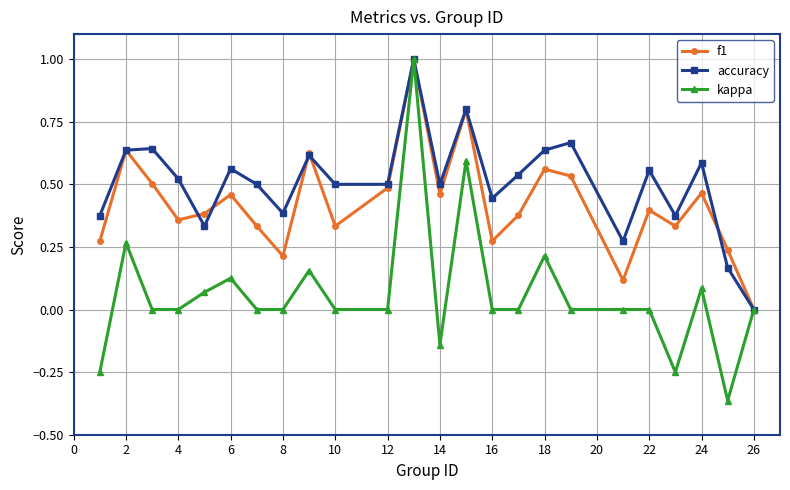

How many interior local peaks does the kappa series have?

7